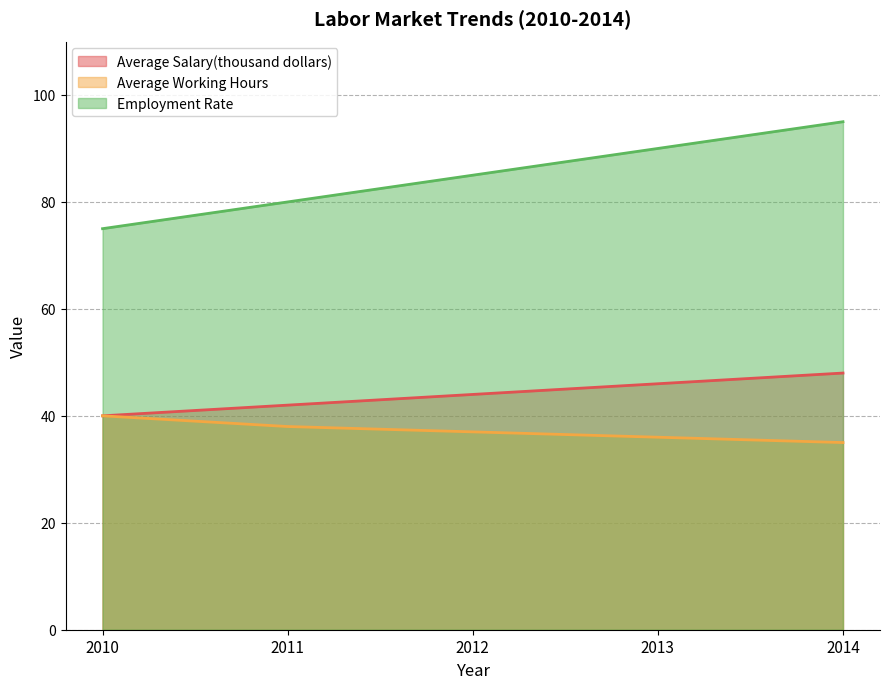

Count the Average Salary(thousand dollars) values in the range 42 to 46.

3